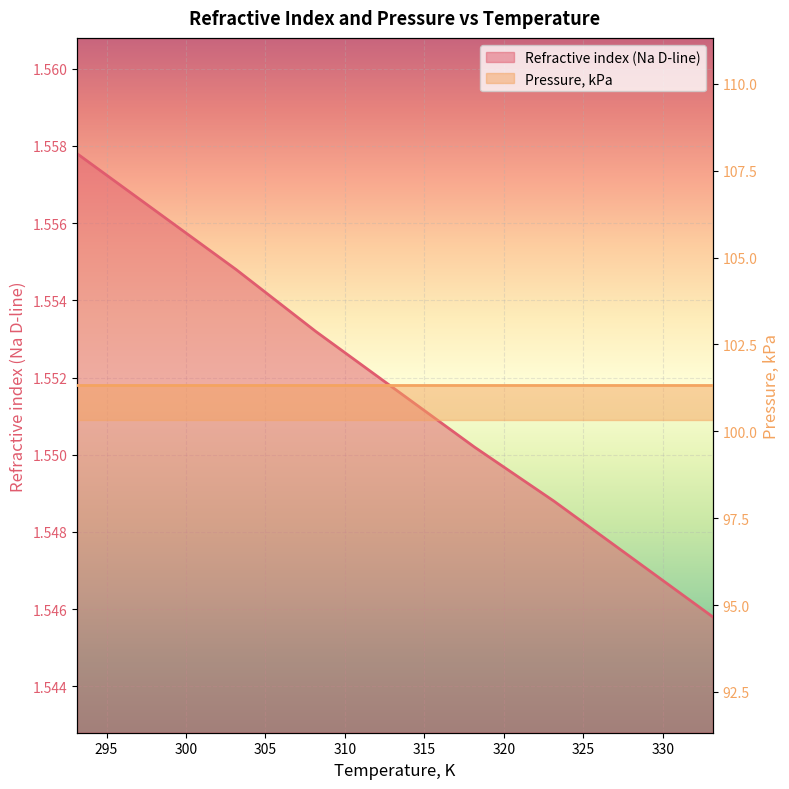

Is it true that the value at 308.15 is 2.7?

False